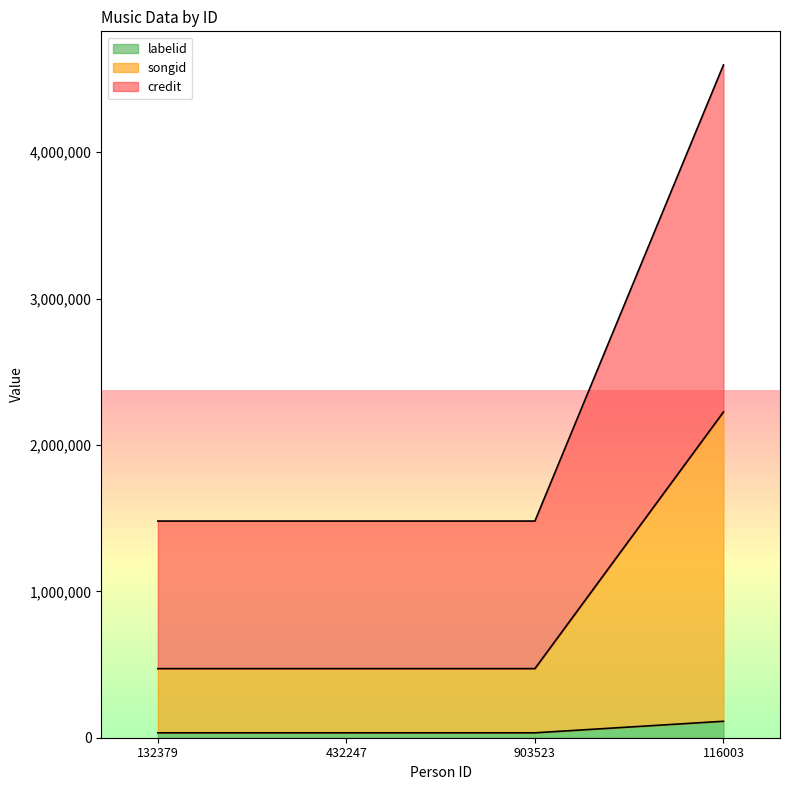

Is it true that labelid equals 33526 at 903523?

True